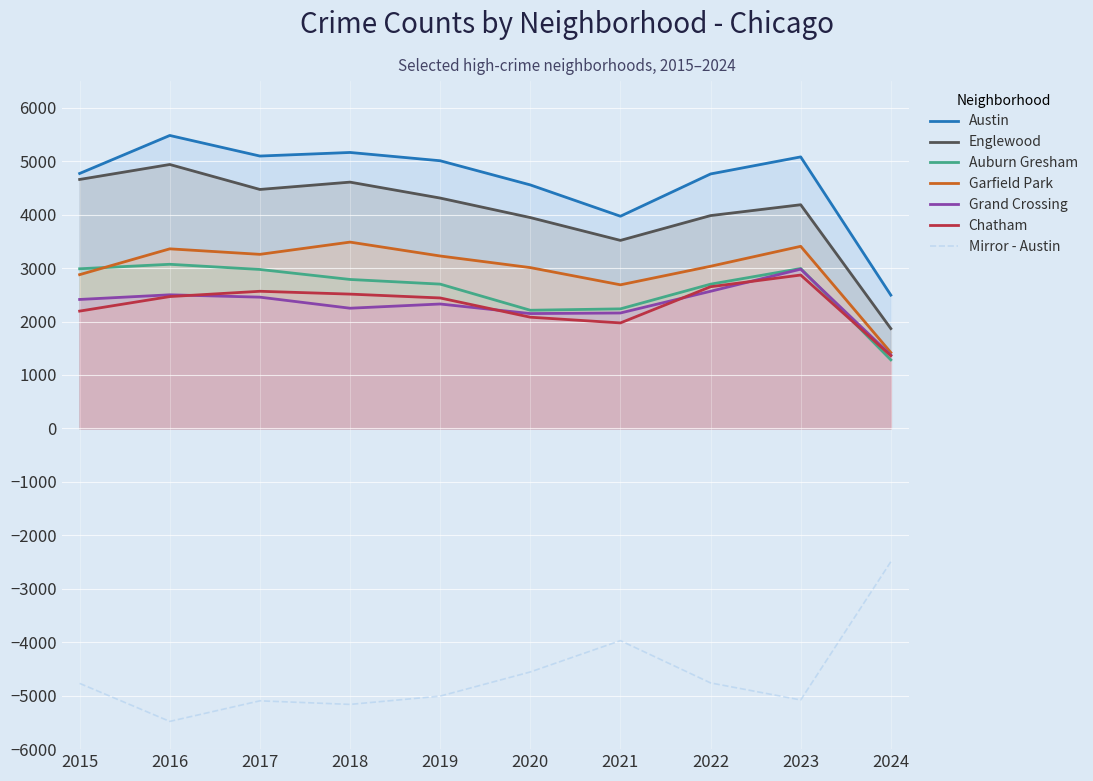

Between 2015 and 2022, which is larger?

2015